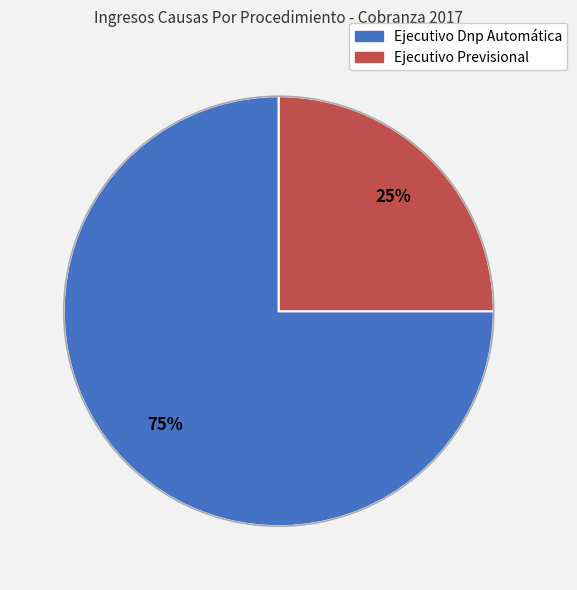

Between Ejecutivo Previsional and Ejecutivo Dnp Automática, which is larger?

Ejecutivo Dnp Automática